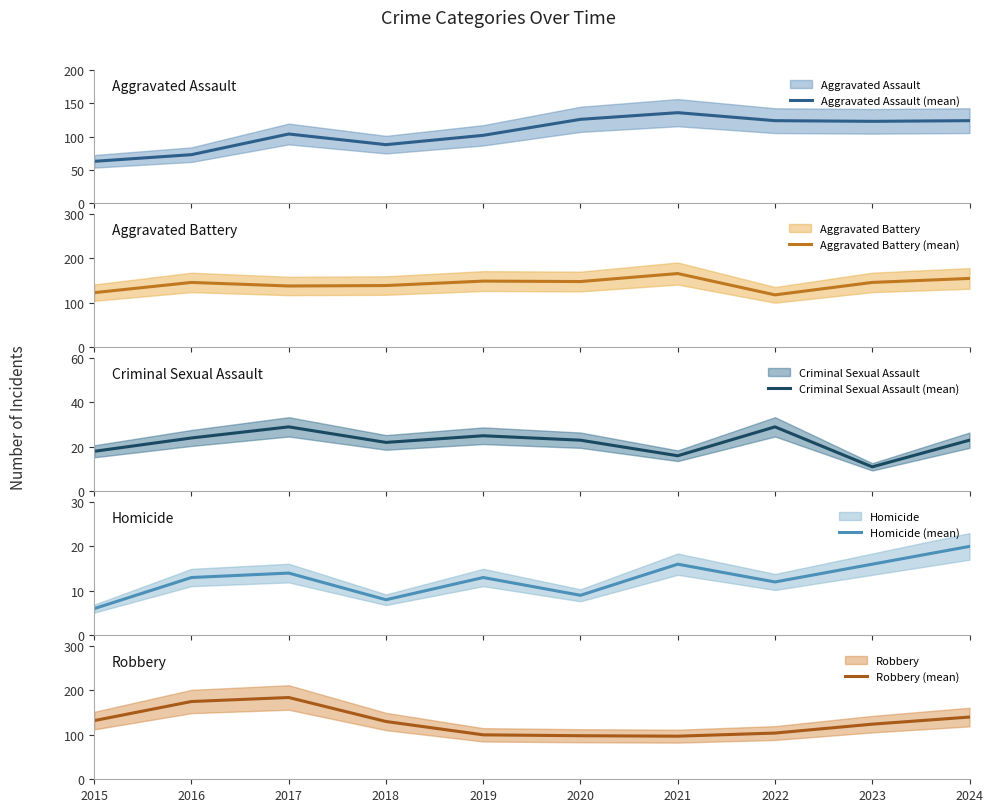

Is the value of Aggravated Assault (mean) at 2023 greater than the value of Robbery (mean) at 2016?

No